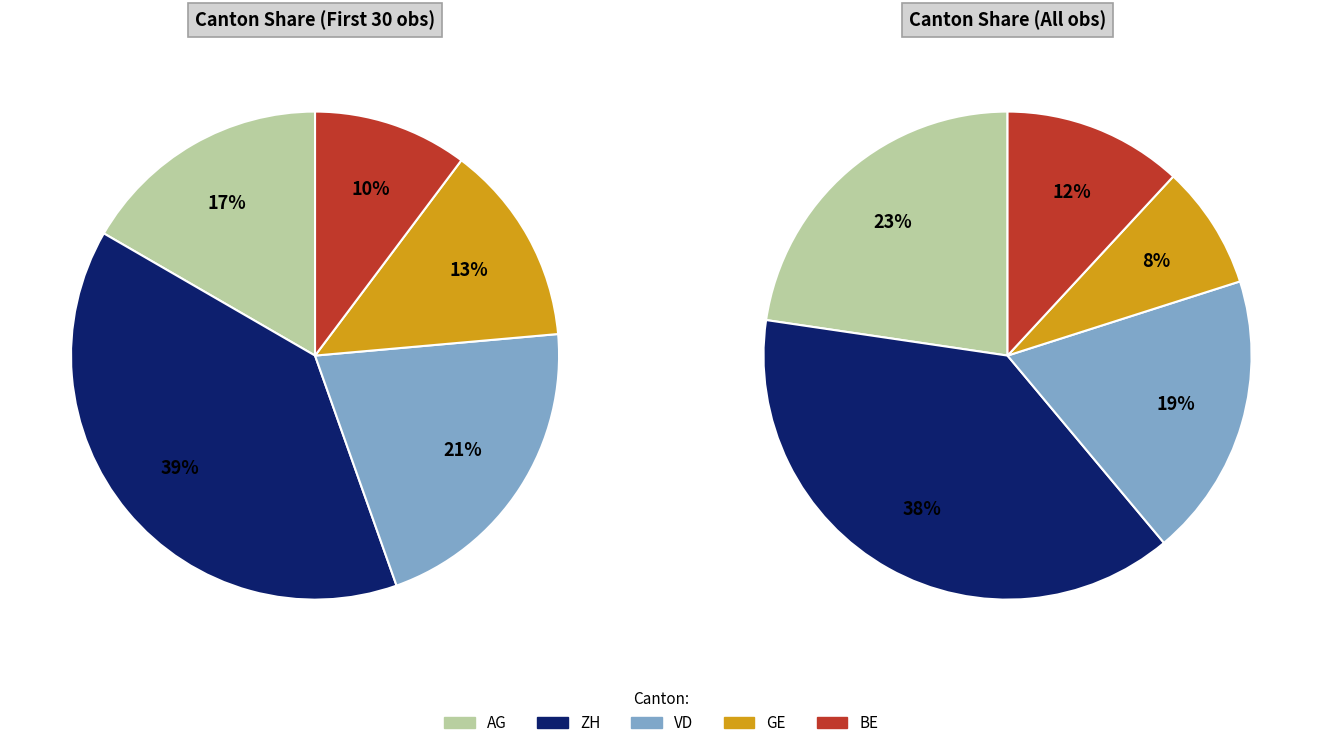

Is there a majority slice in this chart?

No